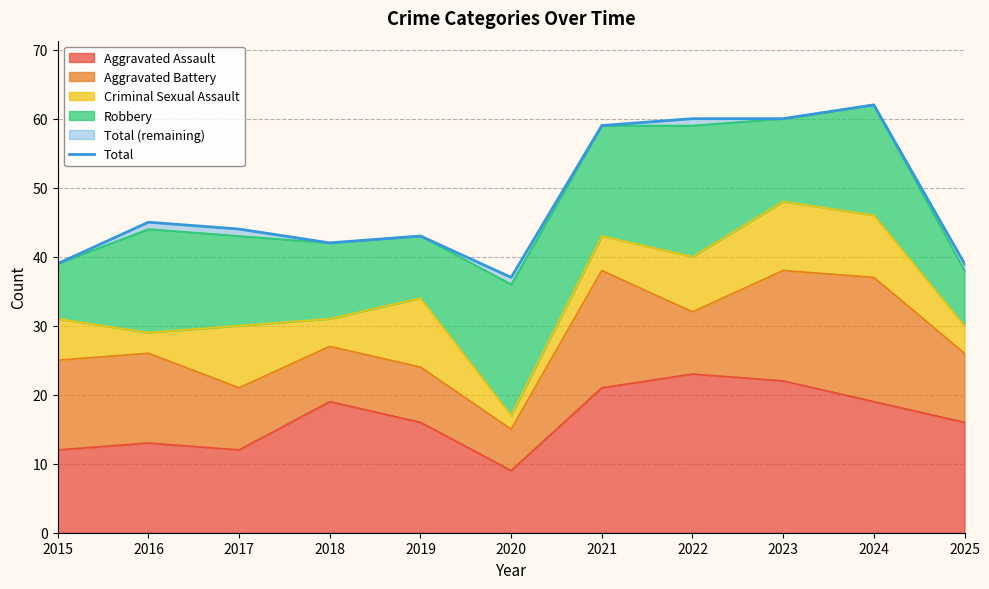

Approximately how many times larger is the value at 2016 compared to 2023?

0.8